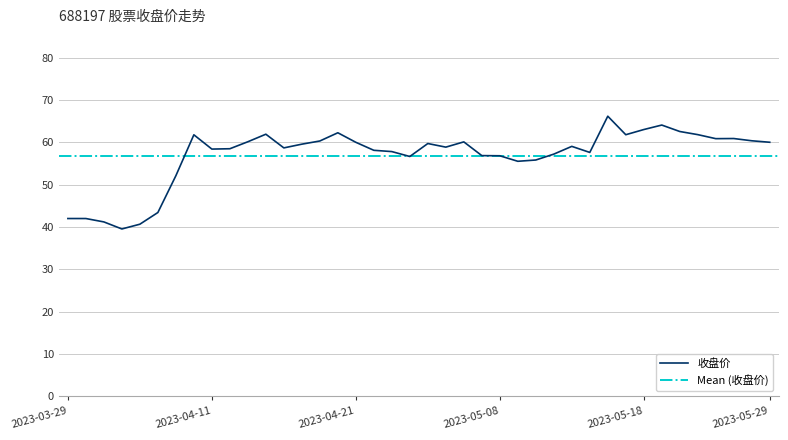

What is the ratio of the value at 2023-04-07 to the value at 2023-04-03?

1.3